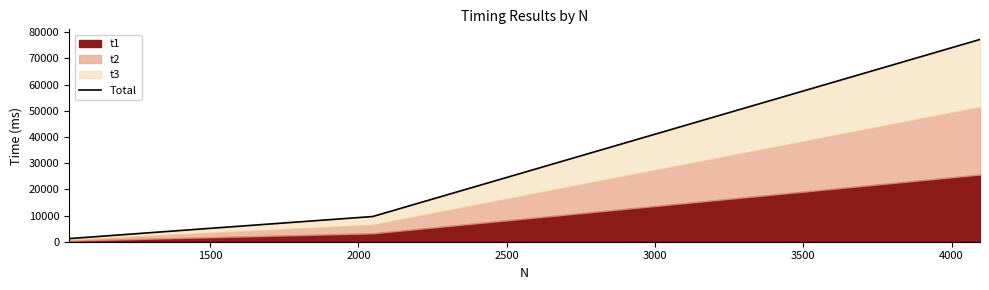

Is it true that the value at 1000 is 528.6?

False